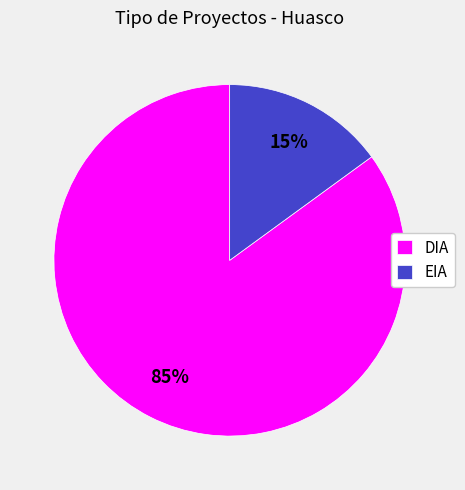

To the nearest percent, what percentage of the pie is EIA?

15%